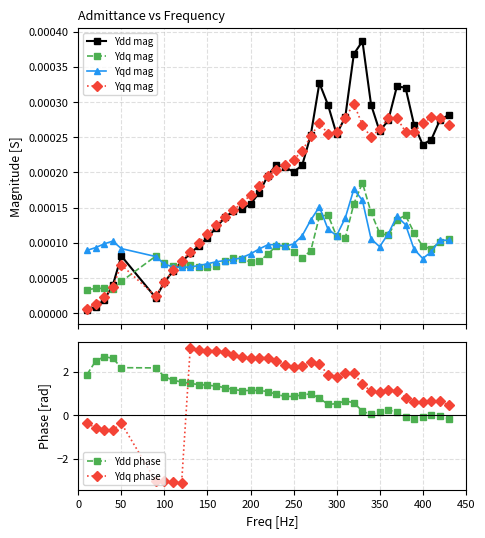

How many times do Ydq phase and Ydd phase cross each other?

1